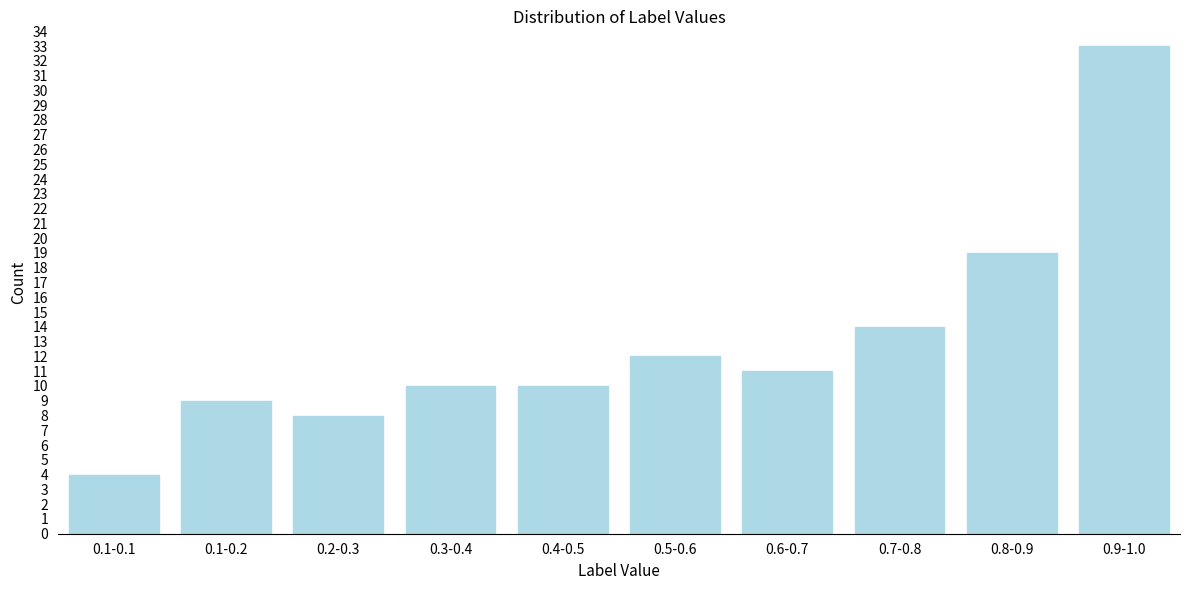

Reading right to left, extract all data points from this chart.

33	19	14	11	12	10	10	8	9	4